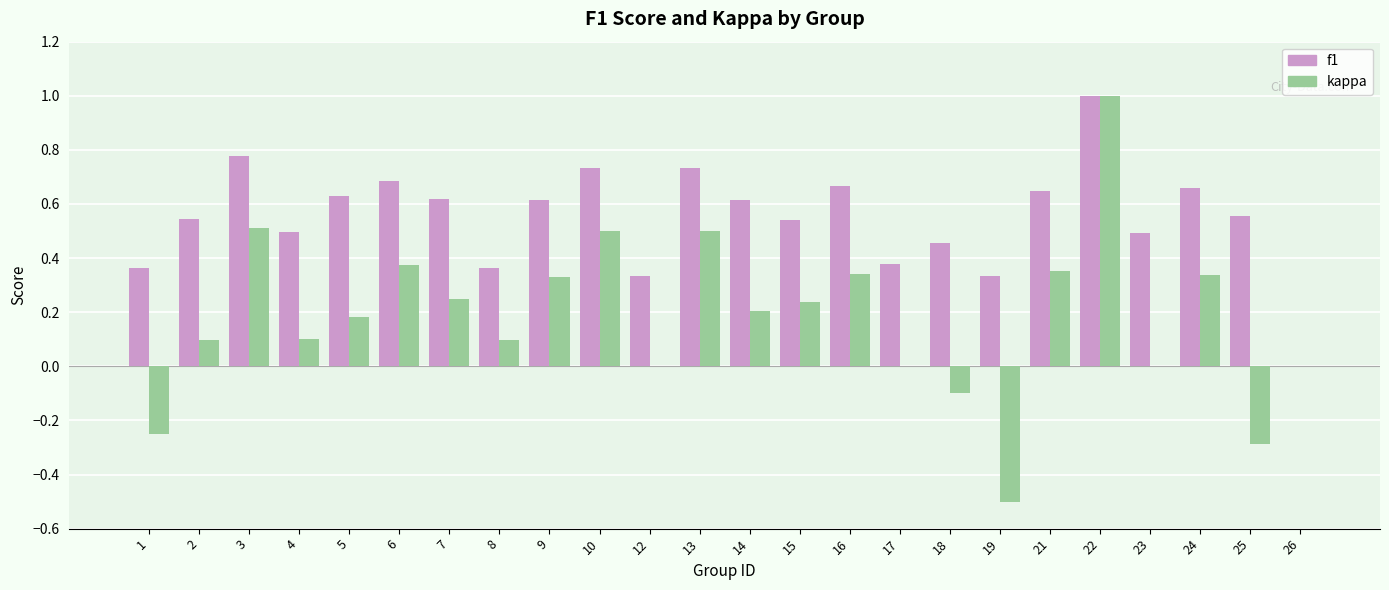

What is the sum of all kappa values?

4.3